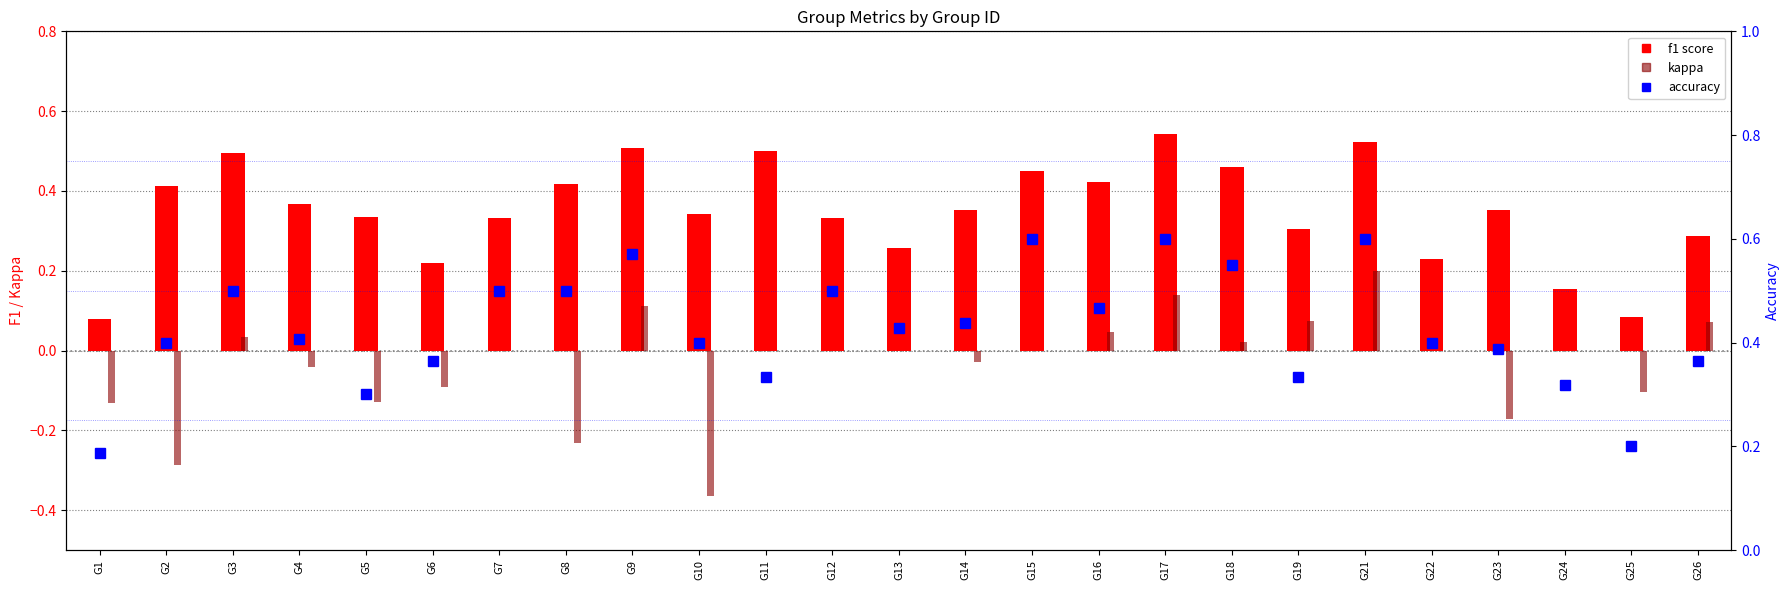

Reading left to right, transcribe all the data shown in this chart.

f1 score: 0.1	0.4	0.5	0.4	0.3	0.2	0.3	0.4	0.5	0.3	0.5	0.3	0.3	0.4	0.5	0.4	0.5	0.5	0.3	0.5	0.2	0.4	0.2	0.1	0.3
kappa: -0.1	-0.3	0.0	-0.0	-0.1	-0.1	0.0	-0.2	0.1	-0.4	0.0	0.0	0.0	-0.0	0.0	0.0	0.1	0.0	0.1	0.2	0.0	-0.2	0.0	-0.1	0.1
accuracy: 0.2	0.4	0.5	0.4	0.3	0.4	0.5	0.5	0.6	0.4	0.3	0.5	0.4	0.4	0.6	0.5	0.6	0.6	0.3	0.6	0.4	0.4	0.3	0.2	0.4